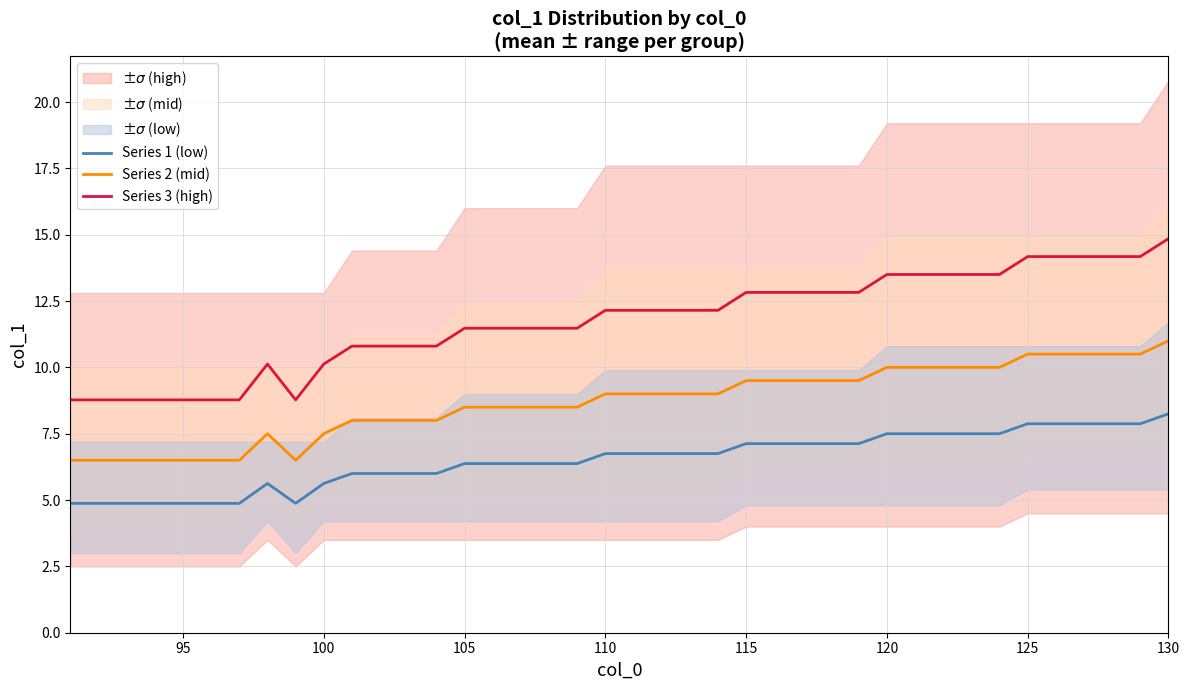

List the series in order of their overall mean, highest first.

Series 3 (high), Series 2 (mid), Series 1 (low)